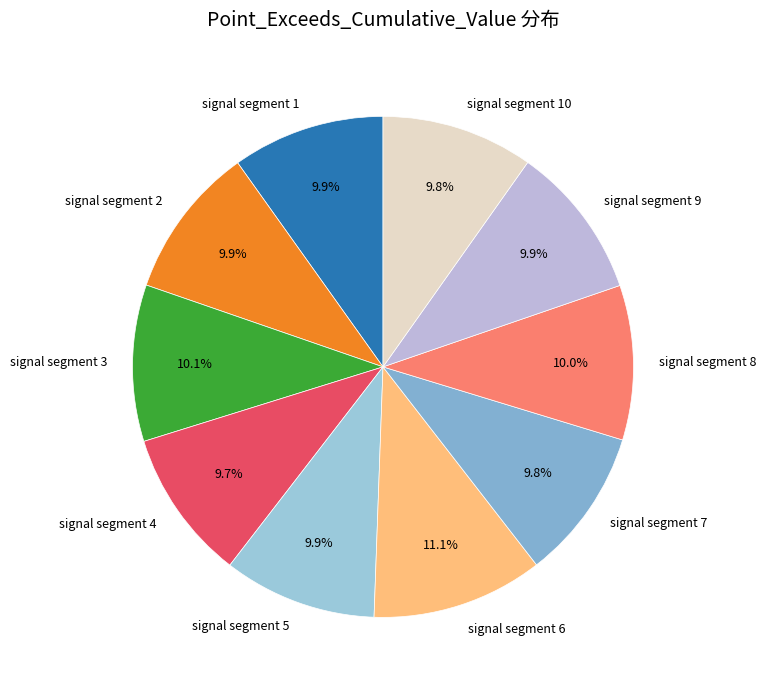

Is signal segment 7 the majority of the pie?

No